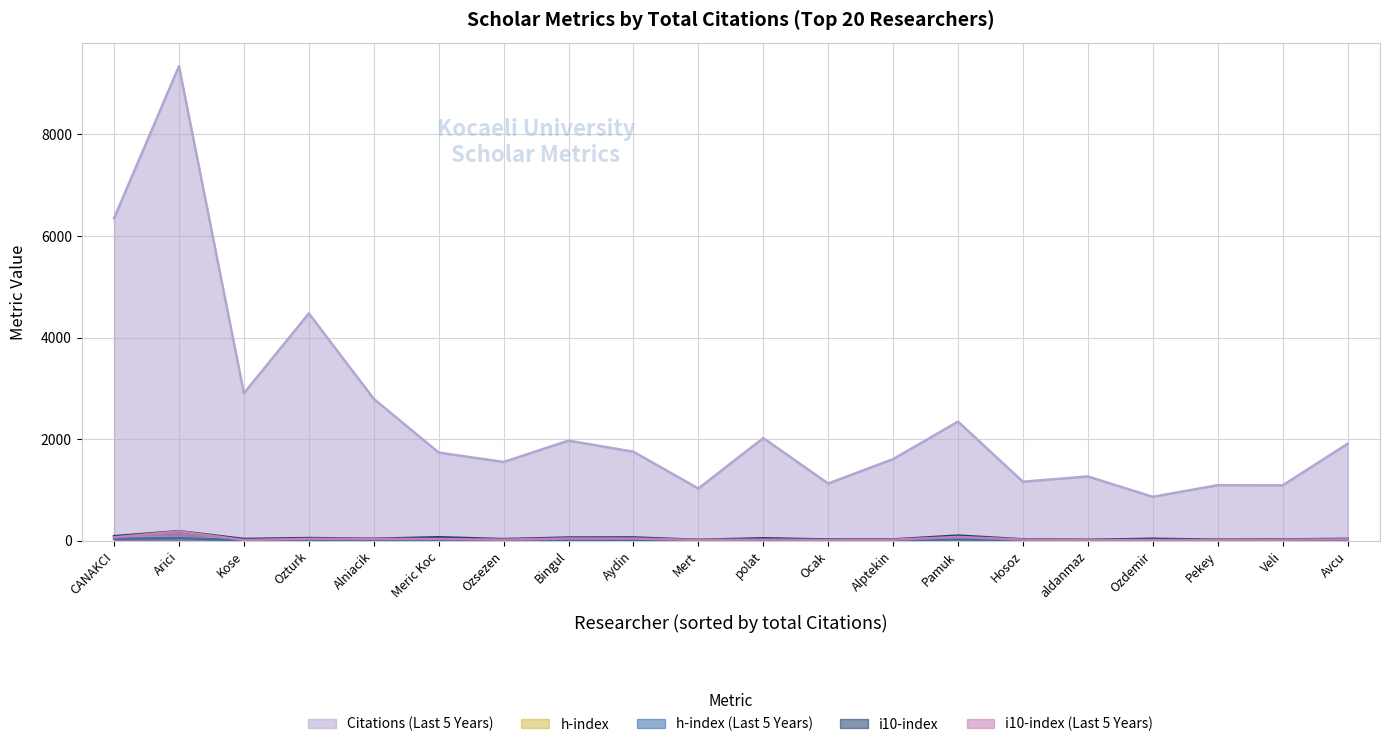

True or false: i10-index has more than 2 points higher than both neighbors.

True